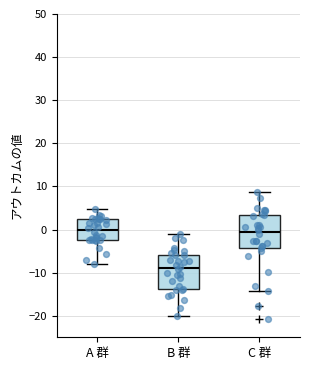

Where is the lower edge of the box for A 群 on the y-axis? The values are not printed on the chart, so give them approximately, as read against the axis.

-2